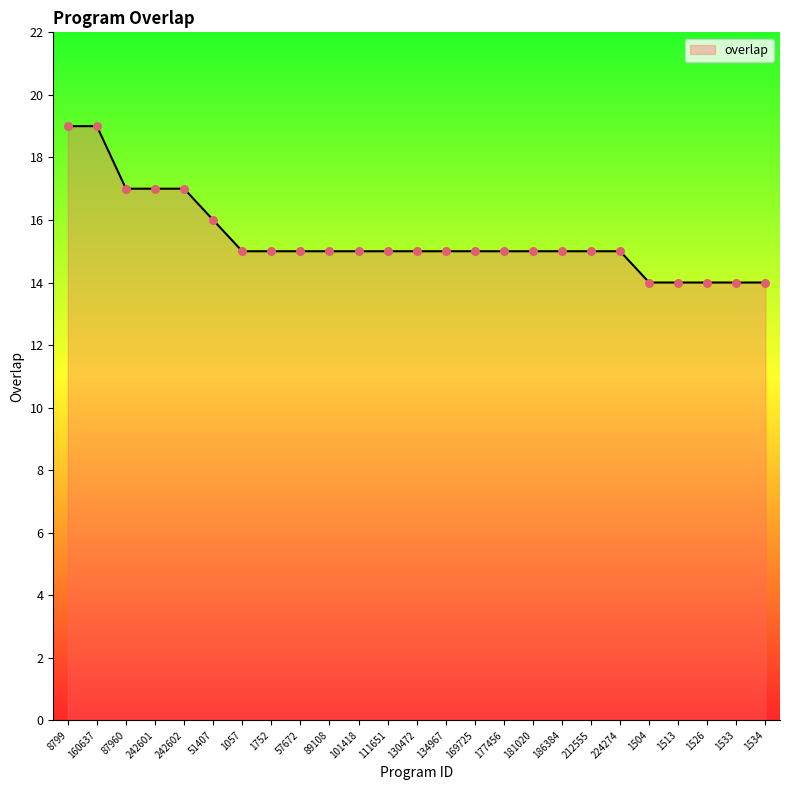

What is the ratio of the value at 186384 to the value at 101418?

1.0